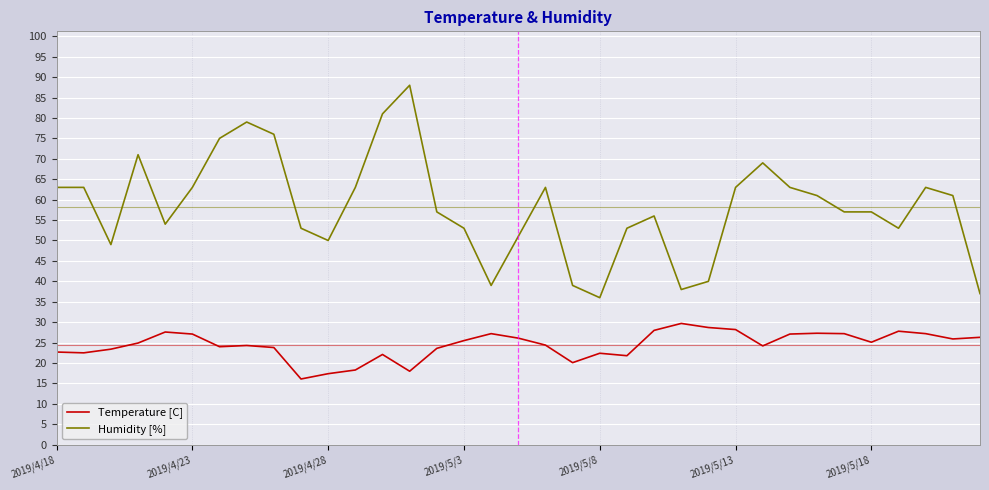

True or false: Temperature [C] and Humidity [%] intersect in this chart.

False